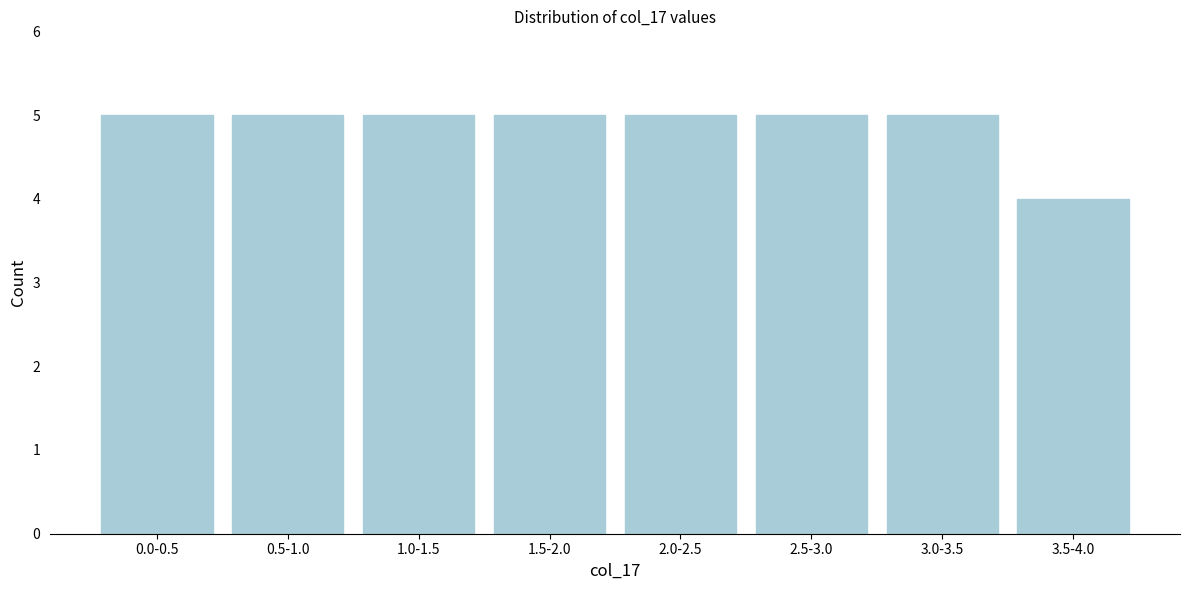

Reading right to left, list all the values displayed in this chart.

4	5	5	5	5	5	5	5